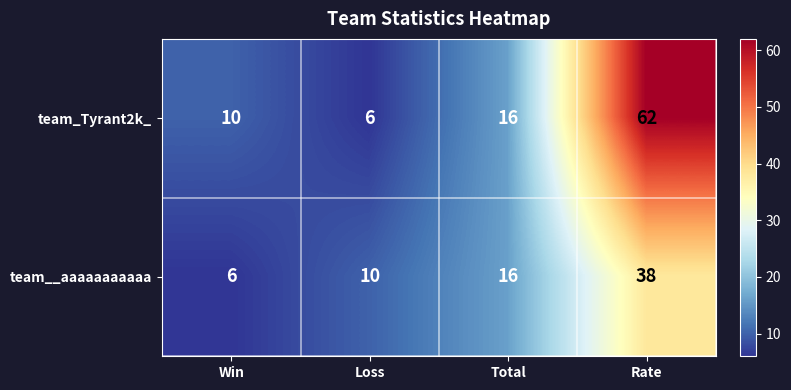

Is it true that team_Tyrant2k_ equals 18 at Win?

False